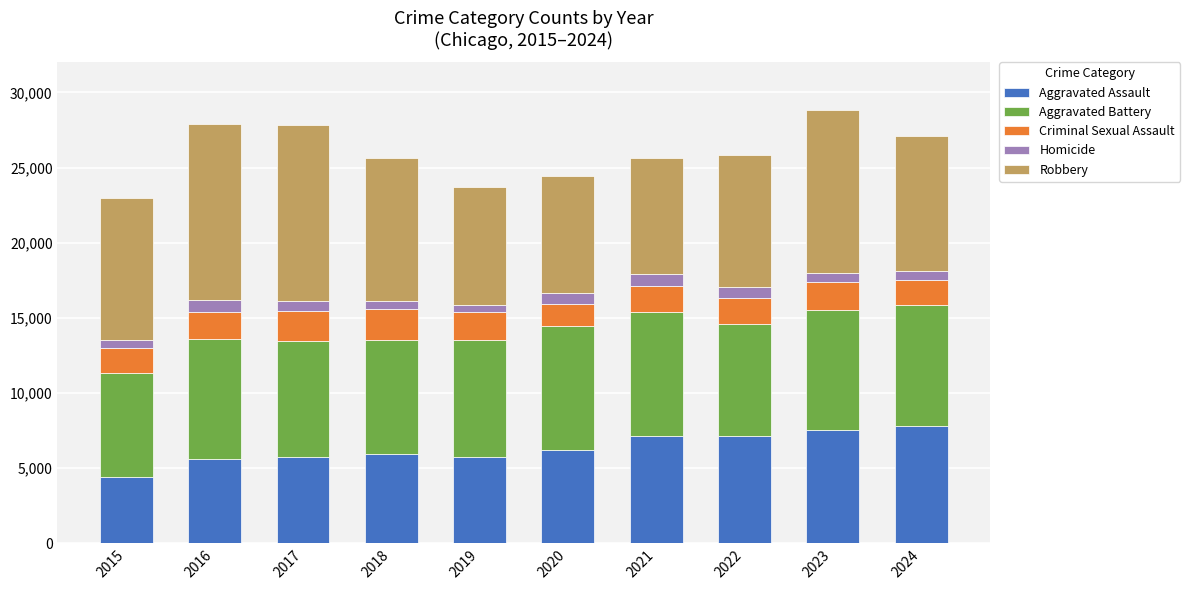

What is the maximum value for Aggravated Assault?

7779